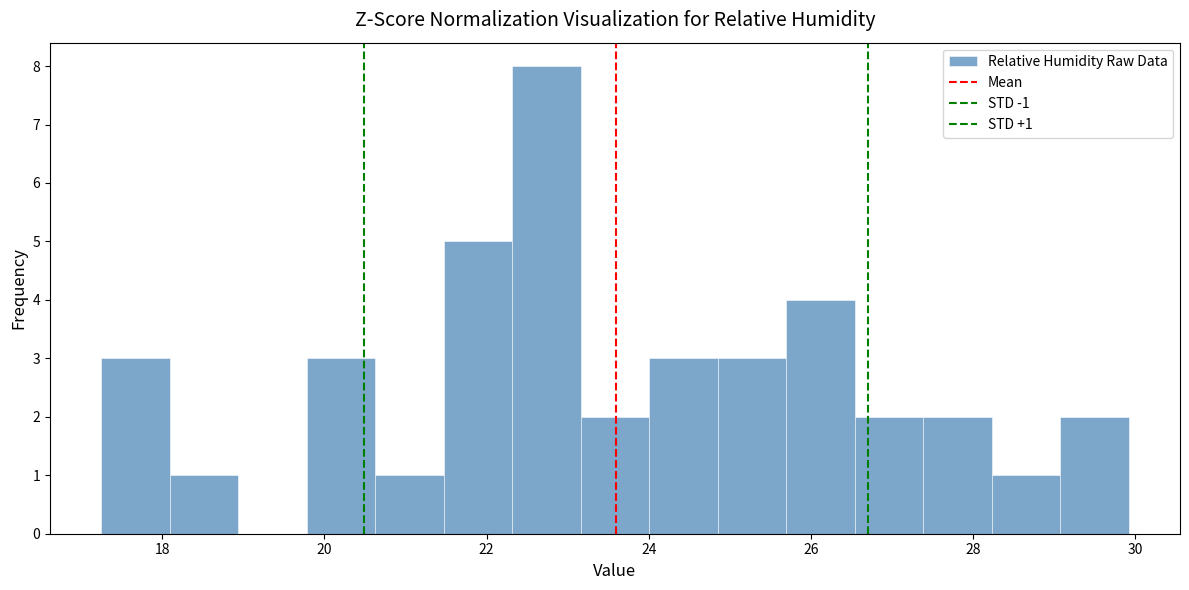

Over which range of the x-axis is the bar tallest?

22.4 to 23.2